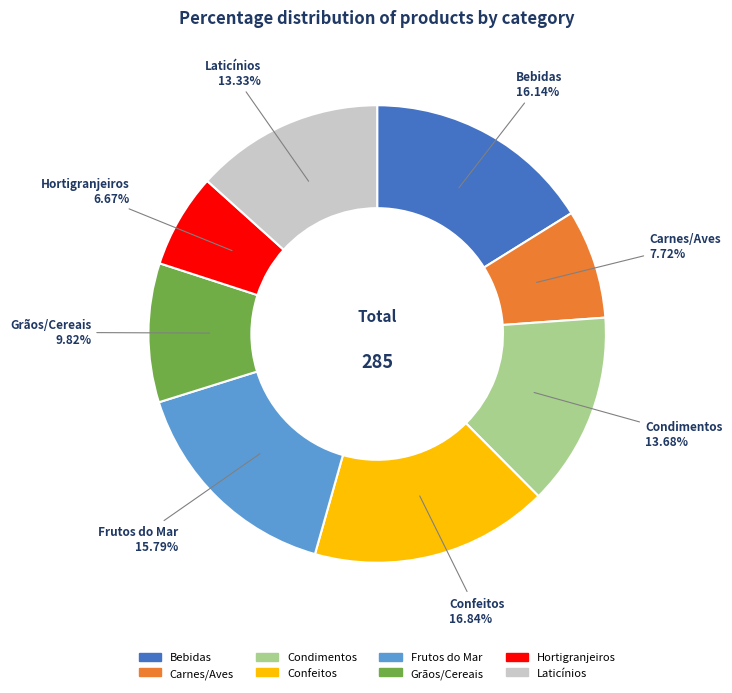

Do Confeitos and Hortigranjeiros together represent more than half of the pie?

No